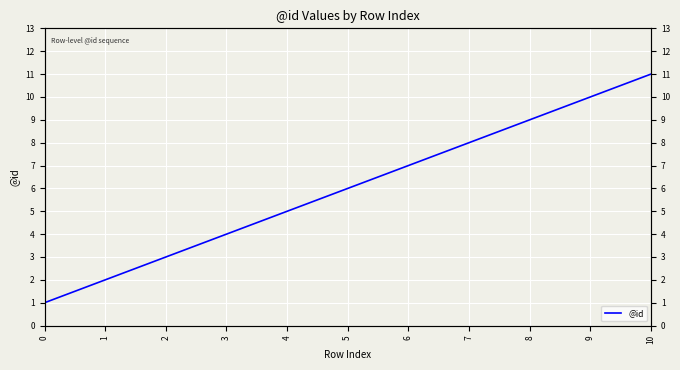

Reading left to right, list all the values displayed in this chart.

1	2	3	4	5	6	7	8	9	10	11